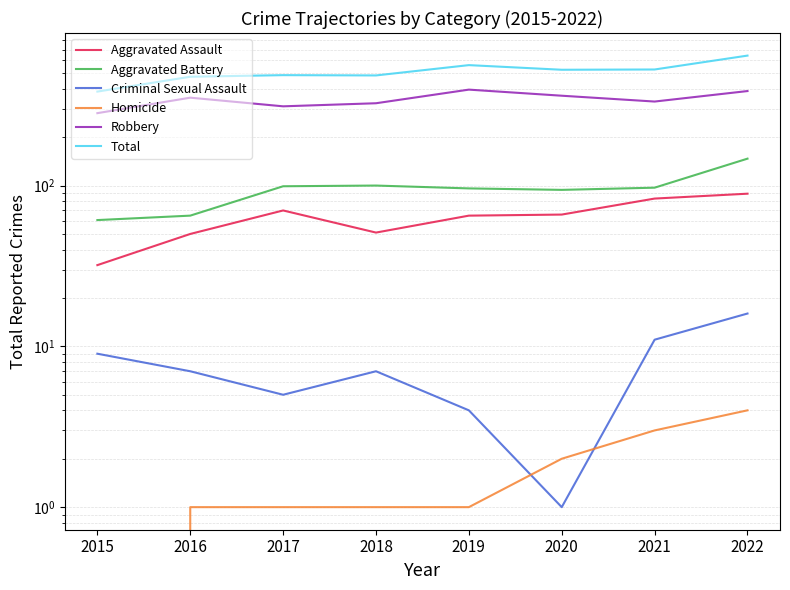

What is the value of the Aggravated Battery point at the 6th from the left?

94